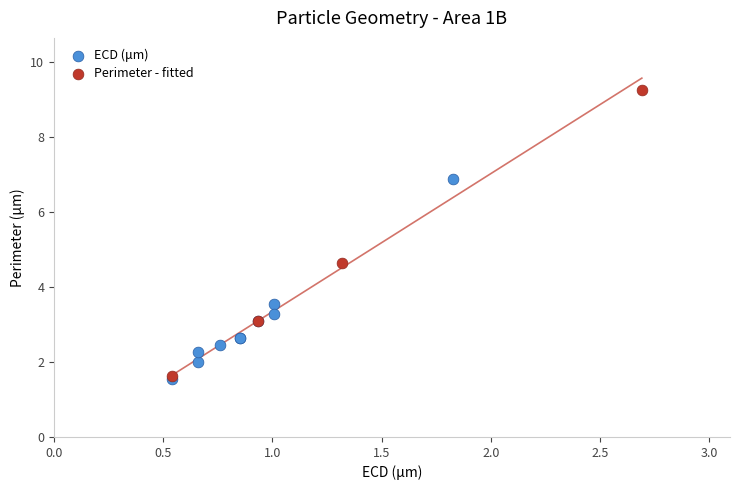

What are all the series names shown in the legend?

ECD (μm), Perimeter - fitted